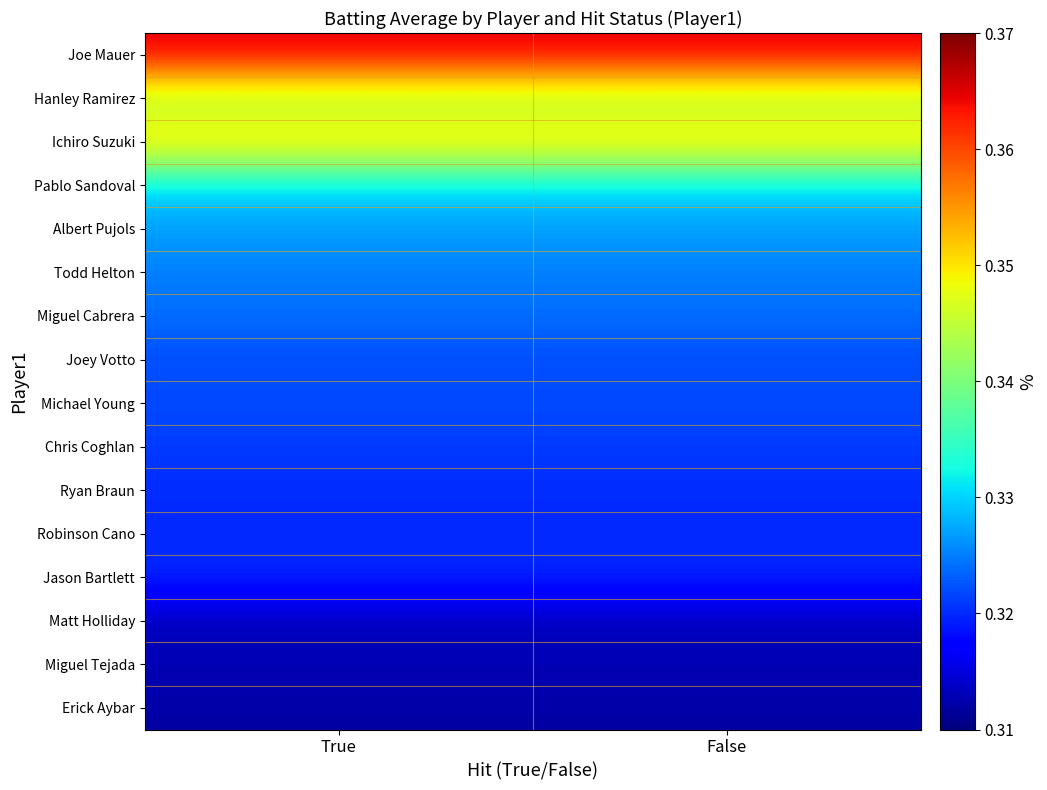

Rank the series at True from lowest to highest value.

Erick Aybar, Matt Holliday, Miguel Tejada, Ryan Braun, Robinson Cano, Jason Bartlett, Chris Coghlan, Joey Votto, Michael Young, Miguel Cabrera, Todd Helton, Albert Pujols, Pablo Sandoval, Hanley Ramirez, Ichiro Suzuki, Joe Mauer